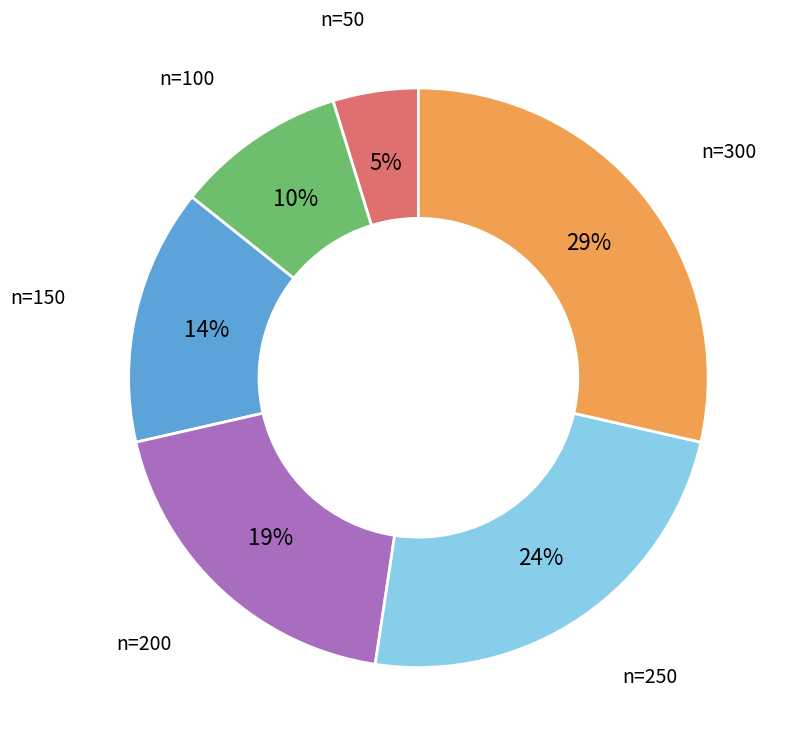

To the nearest percent, what is the difference between the largest and smallest slice percentages?

24%